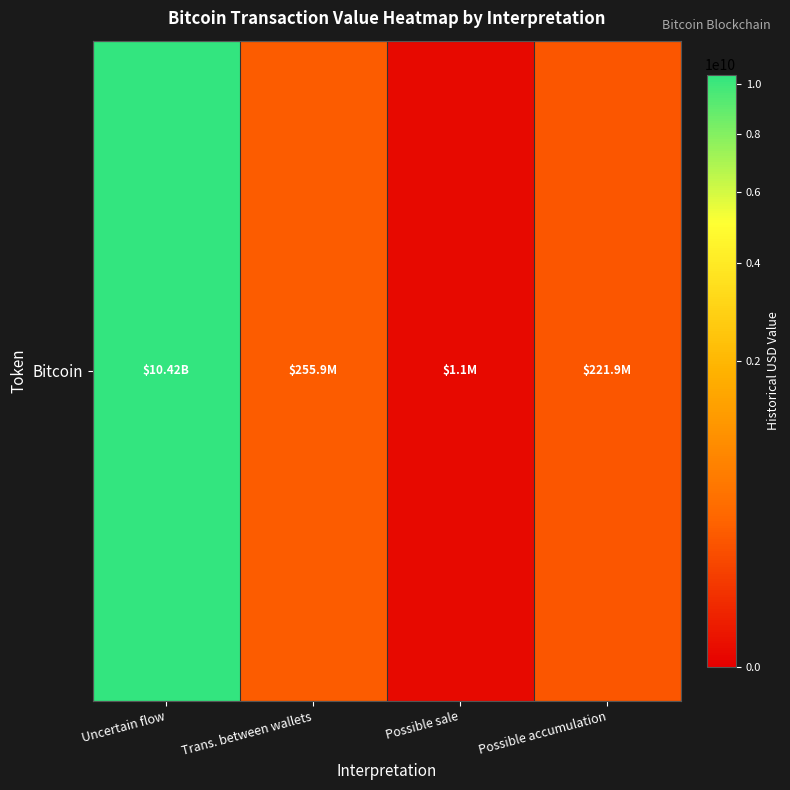

What is the difference between the values at Possible sale and Possible accumulation?

220815244.3